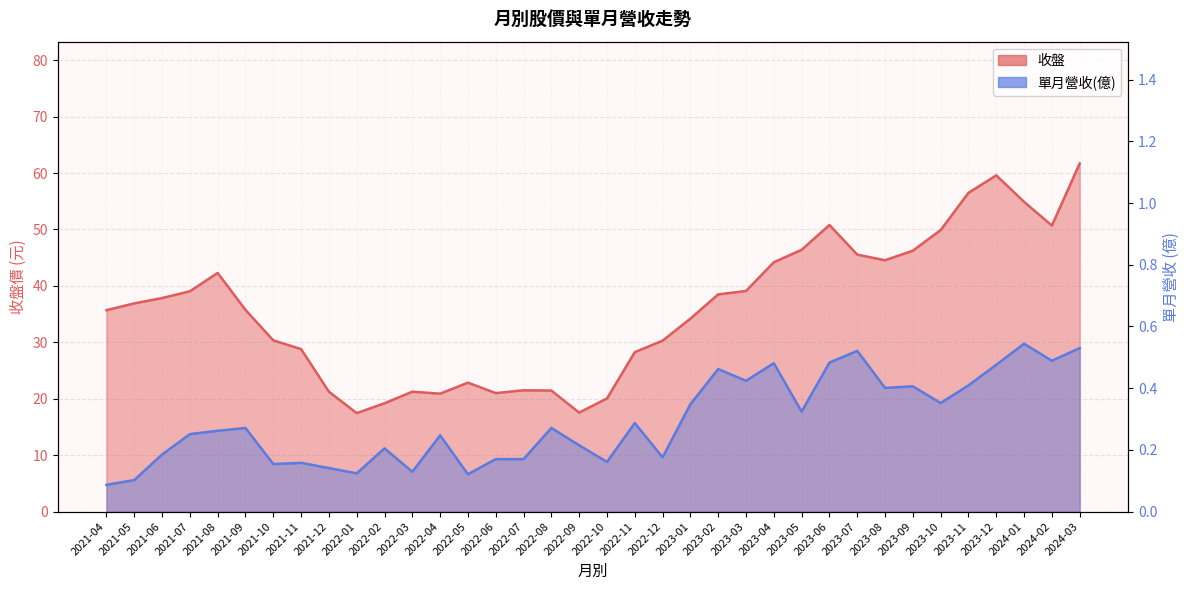

What are all the series names shown in the legend?

收盤, 單月營收(億)